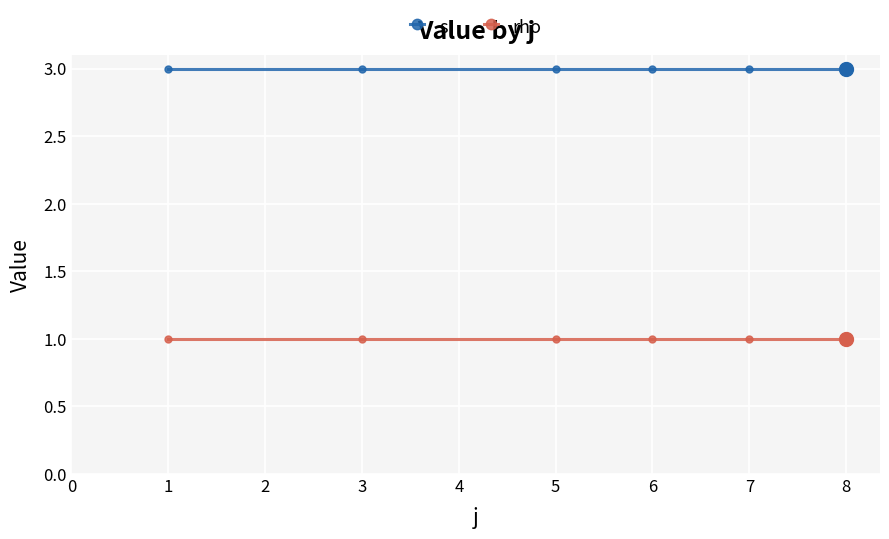

True or false: rho and s cross at least once.

False